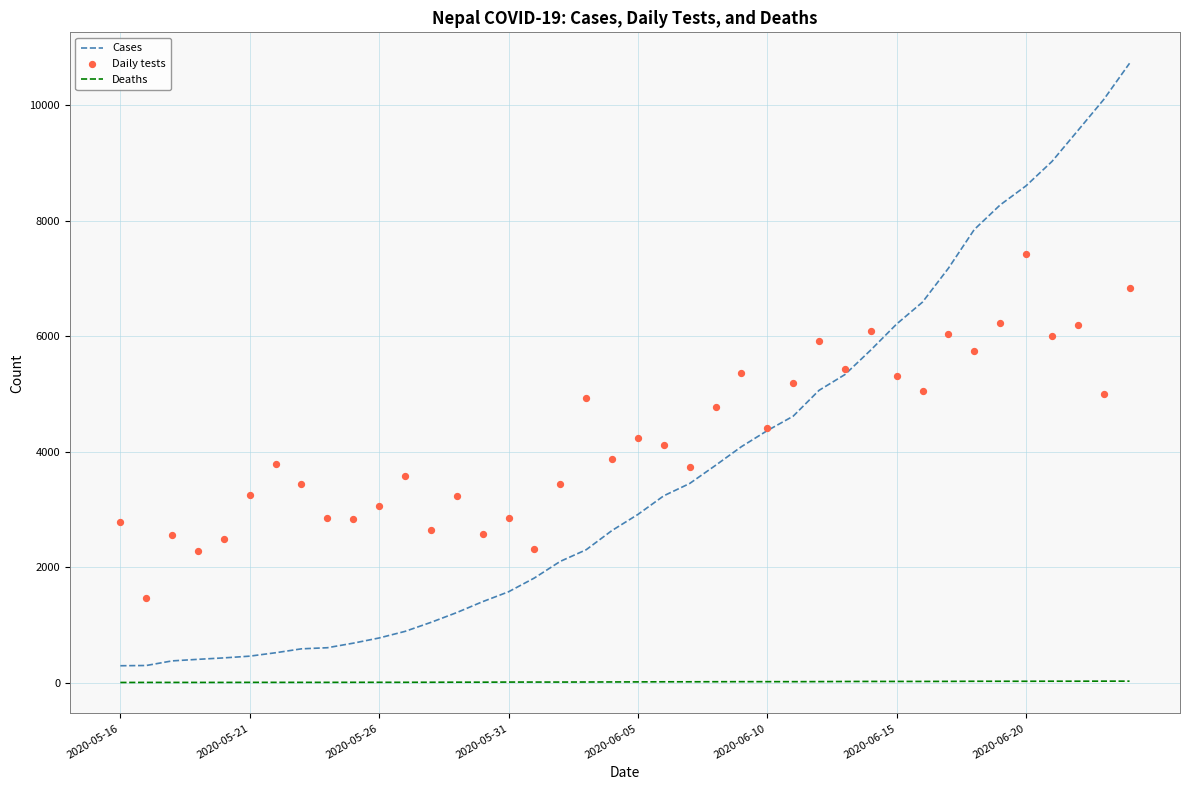

Which series contains the highest Y value?

Cases